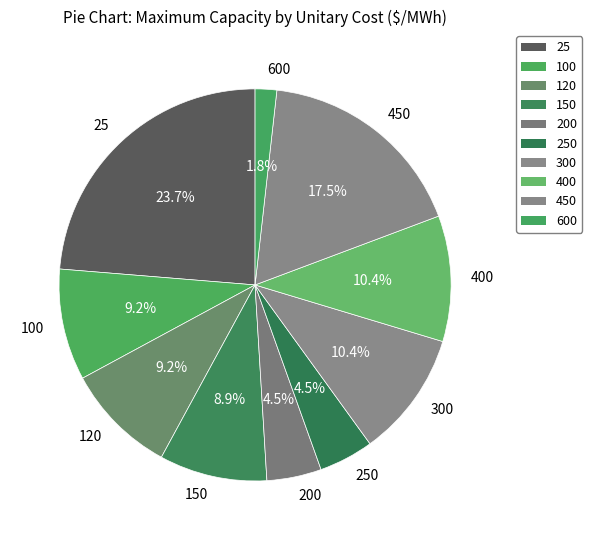

How many segments does this pie chart have?

10